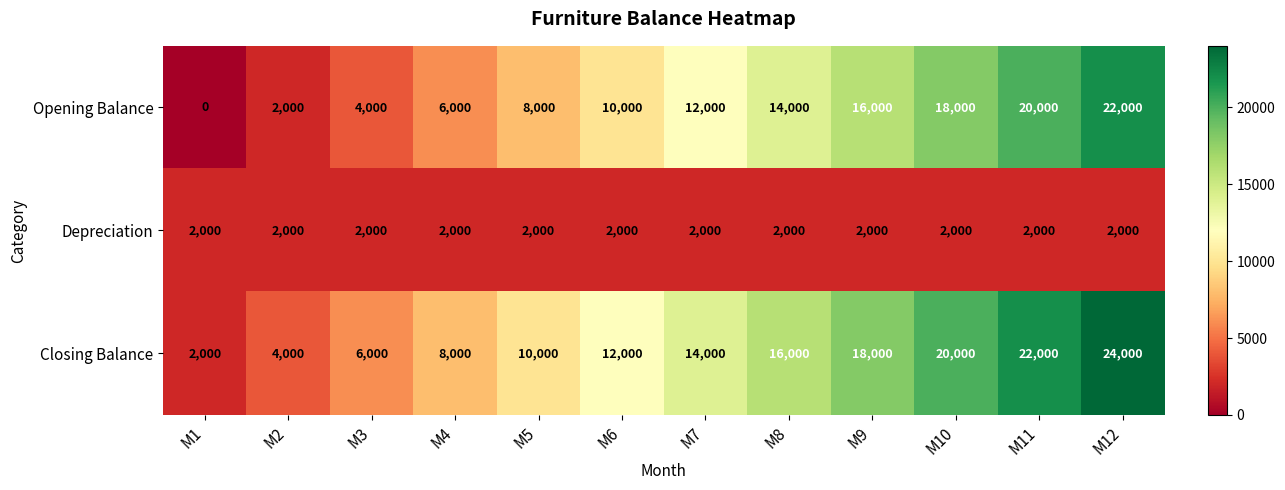

At which label is Closing Balance closest to 13000?

M6